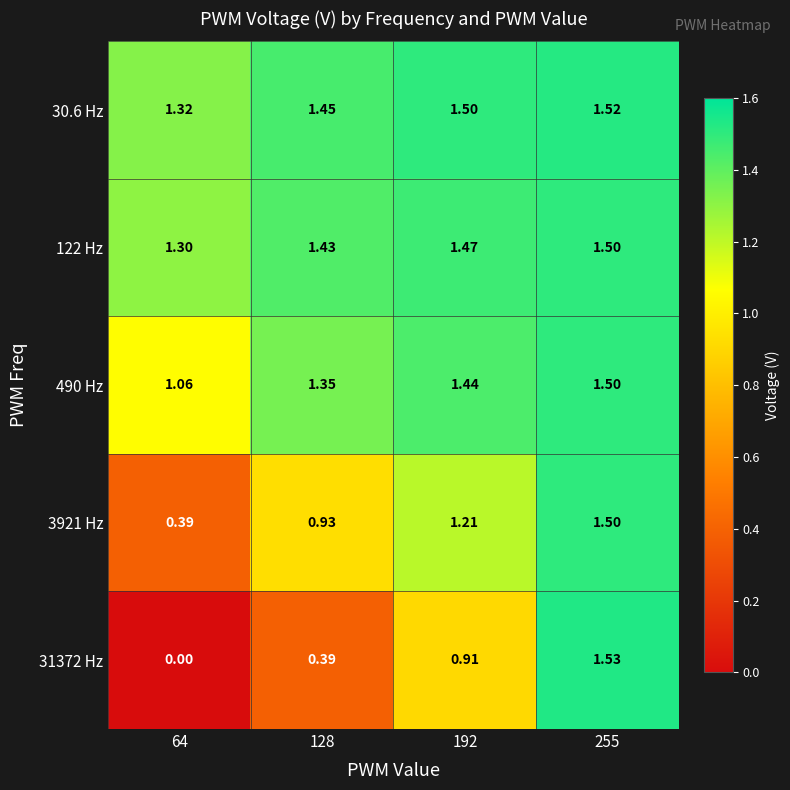

Is the value of 31372 Hz at 128 greater than the value of 122 Hz at 255?

No